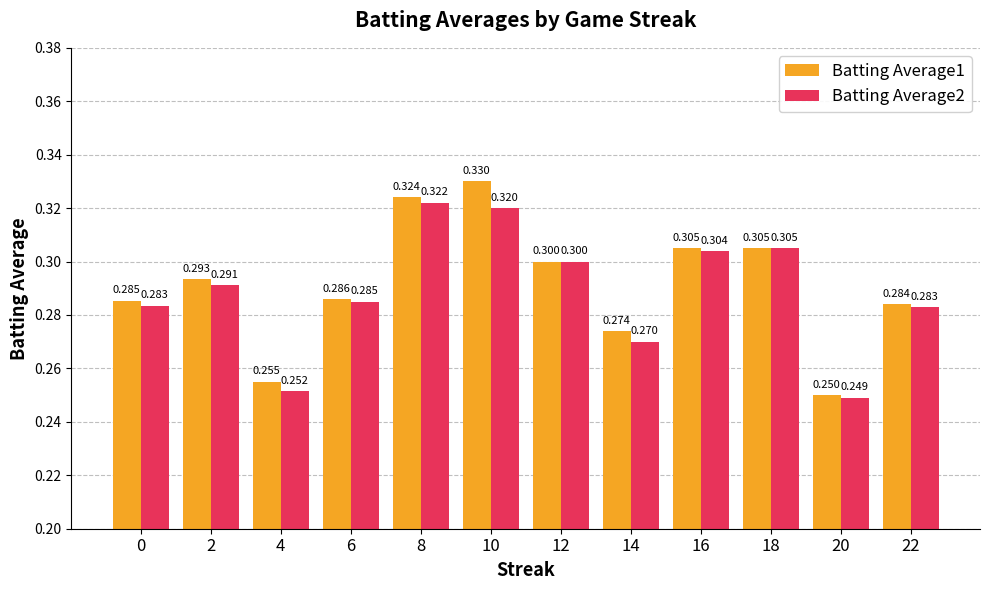

Which series has the largest total across all categories?

Batting Average1